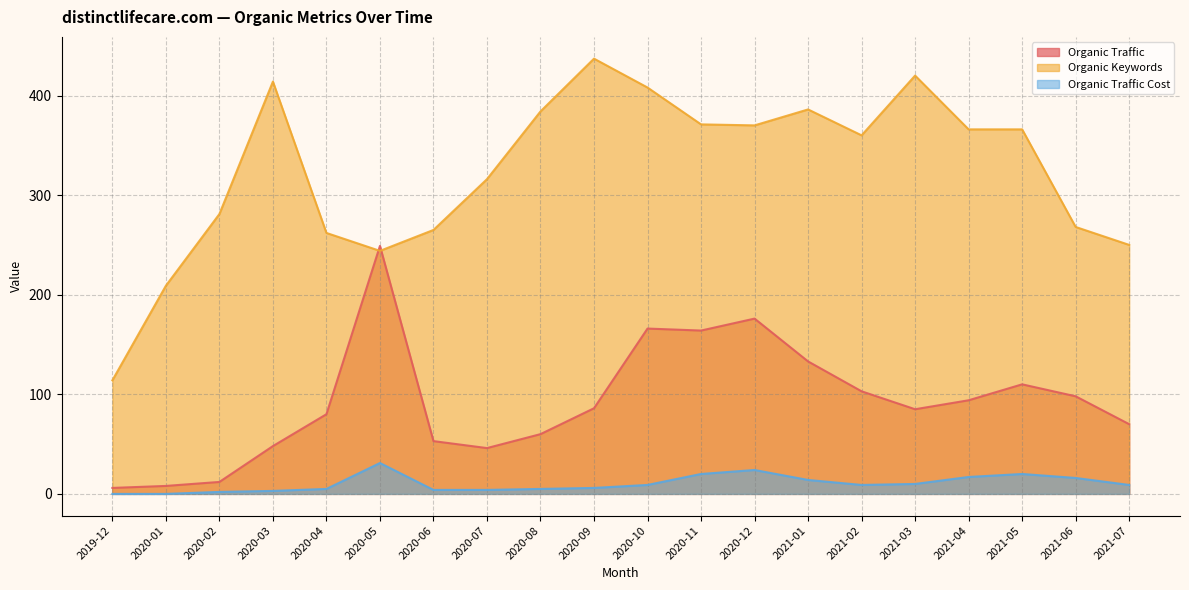

Reading left to right, extract all data points from this chart.

Organic Traffic: 2019-12=6	2020-01=8	2020-02=12	2020-03=48	2020-04=80	2020-05=249	2020-06=53	2020-07=46	2020-08=60	2020-09=86	2020-10=166	2020-11=164	2020-12=176	2021-01=133	2021-02=103	2021-03=85	2021-04=94	2021-05=110	2021-06=98	2021-07=70
Organic Keywords: 2019-12=114	2020-01=209	2020-02=281	2020-03=414	2020-04=262	2020-05=244	2020-06=265	2020-07=316	2020-08=384	2020-09=437	2020-10=408	2020-11=371	2020-12=370	2021-01=386	2021-02=360	2021-03=420	2021-04=366	2021-05=366	2021-06=268	2021-07=250
Organic Traffic Cost: 2019-12=0	2020-01=0	2020-02=2	2020-03=3	2020-04=5	2020-05=31	2020-06=4	2020-07=4	2020-08=5	2020-09=6	2020-10=9	2020-11=20	2020-12=24	2021-01=14	2021-02=9	2021-03=10	2021-04=17	2021-05=20	2021-06=16	2021-07=9